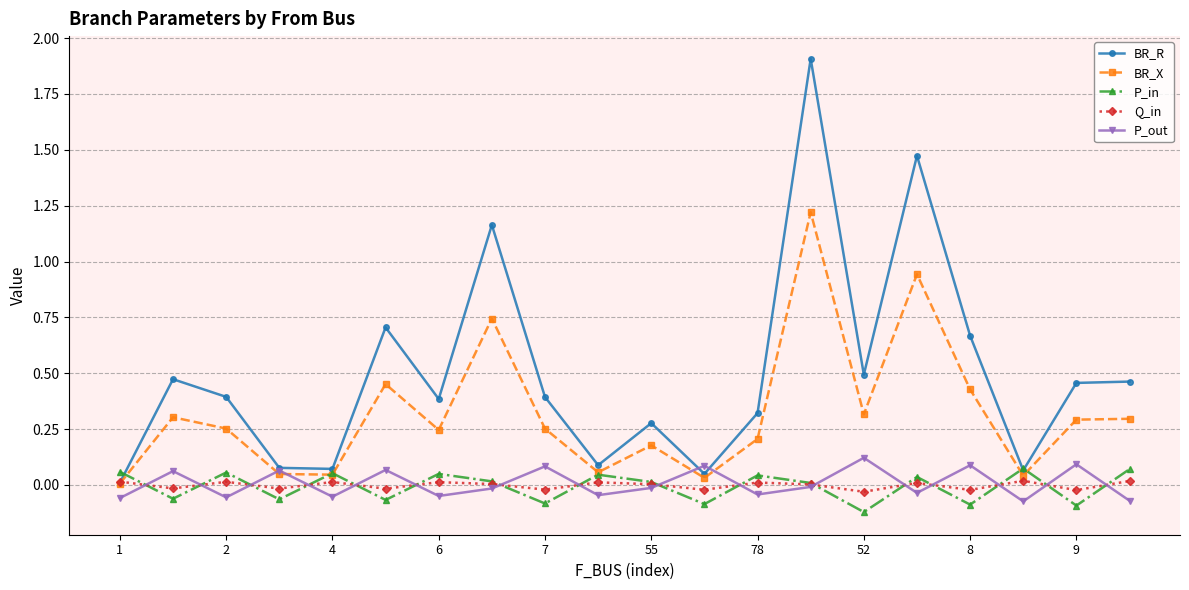

In P_out, how many points are higher than both neighbors (excluding endpoints)?

8